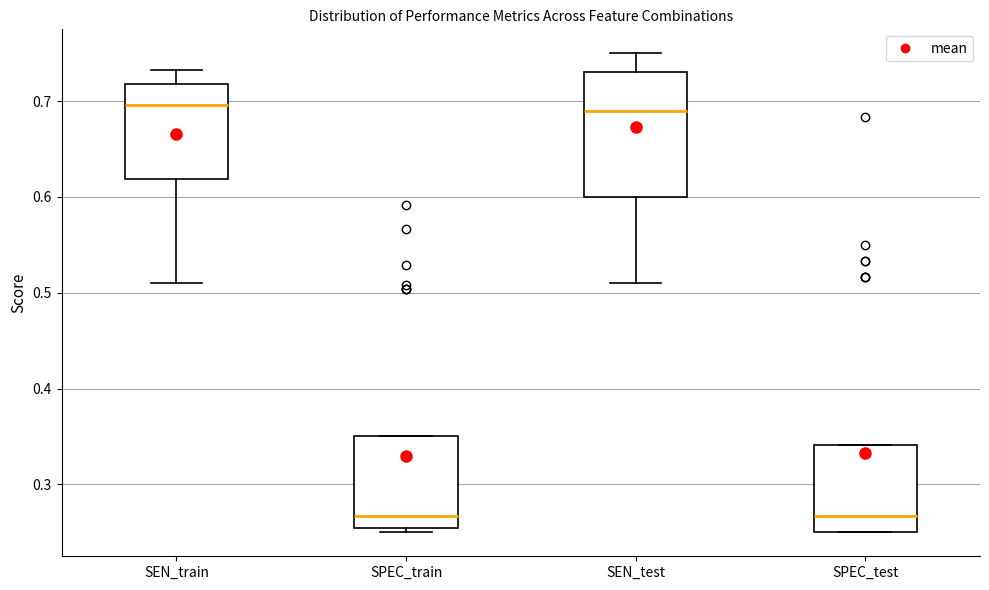

Which box is the tallest, from its lower edge to its upper edge?

SEN_test